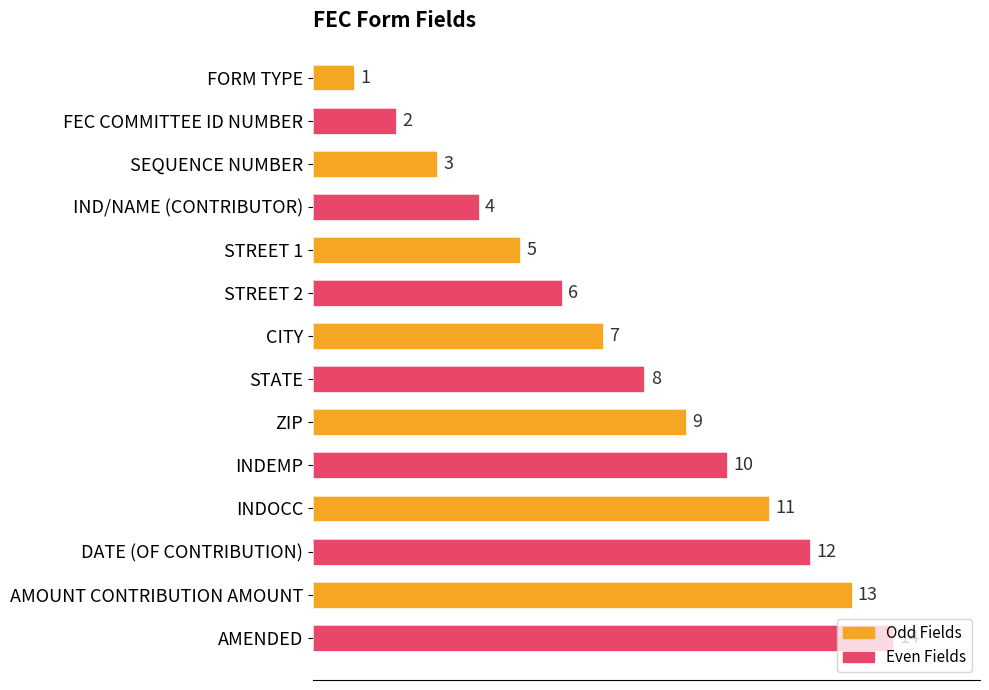

Rank the categories by value from highest to lowest.

AMENDED, AMOUNT CONTRIBUTION AMOUNT, DATE (OF CONTRIBUTION), INDOCC, INDEMP, ZIP, STATE, CITY, STREET 2, STREET 1, IND/NAME (CONTRIBUTOR), SEQUENCE NUMBER, FEC COMMITTEE ID NUMBER, FORM TYPE